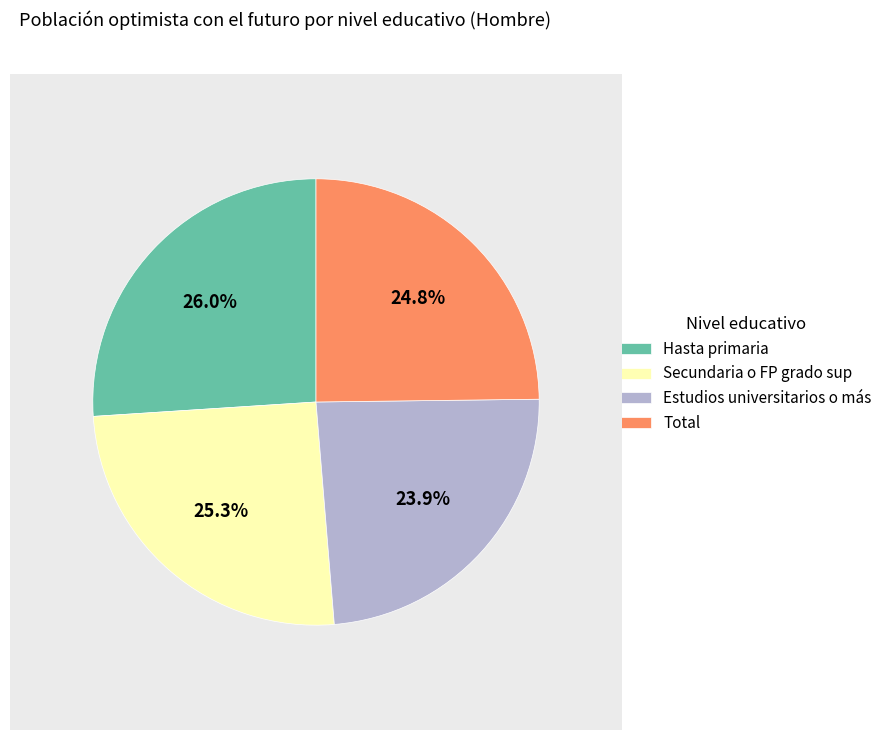

Is there any slice that represents more than half of the pie?

No